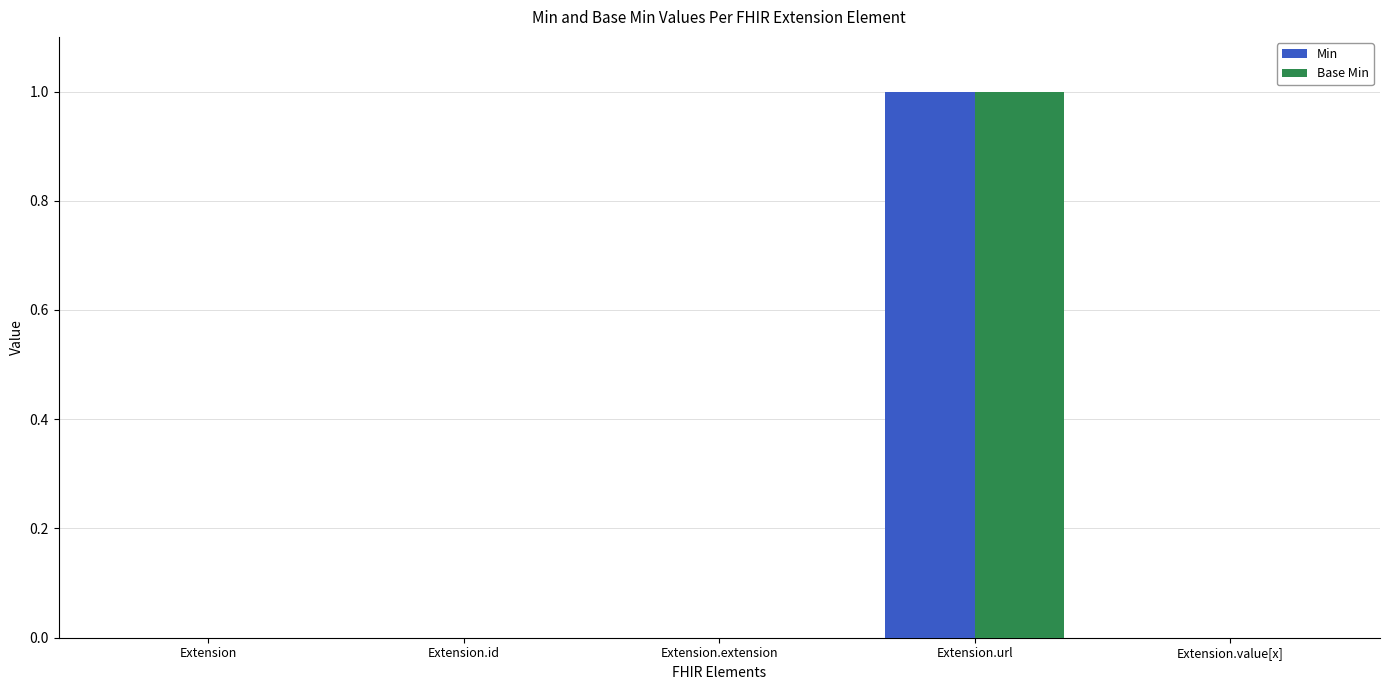

What is the maximum value for Base Min?

1